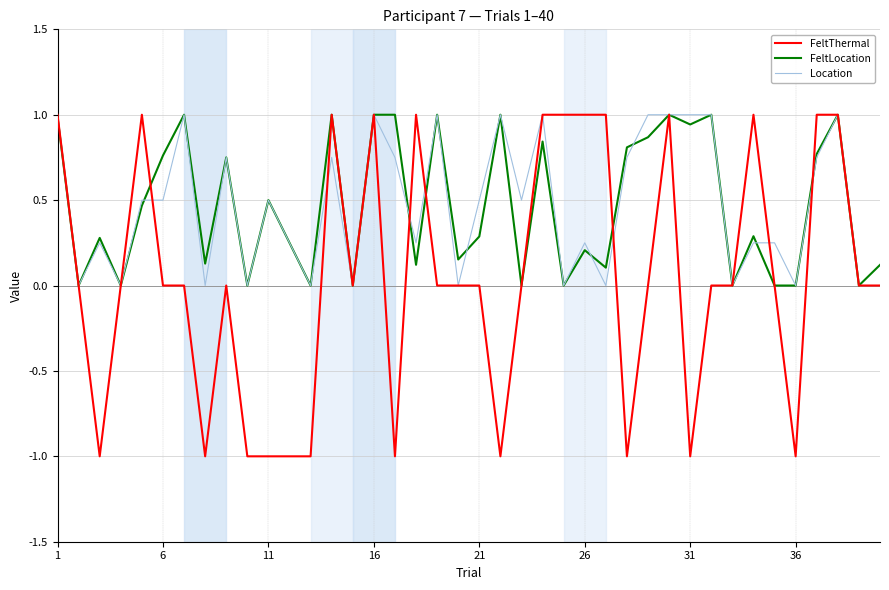

Which series has the widest spread of values?

FeltThermal